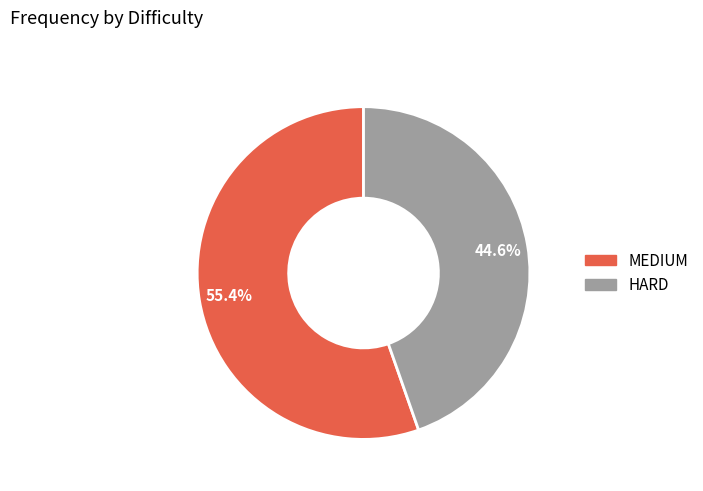

To the nearest percent, what is the difference between the HARD and MEDIUM slice percentages?

11%